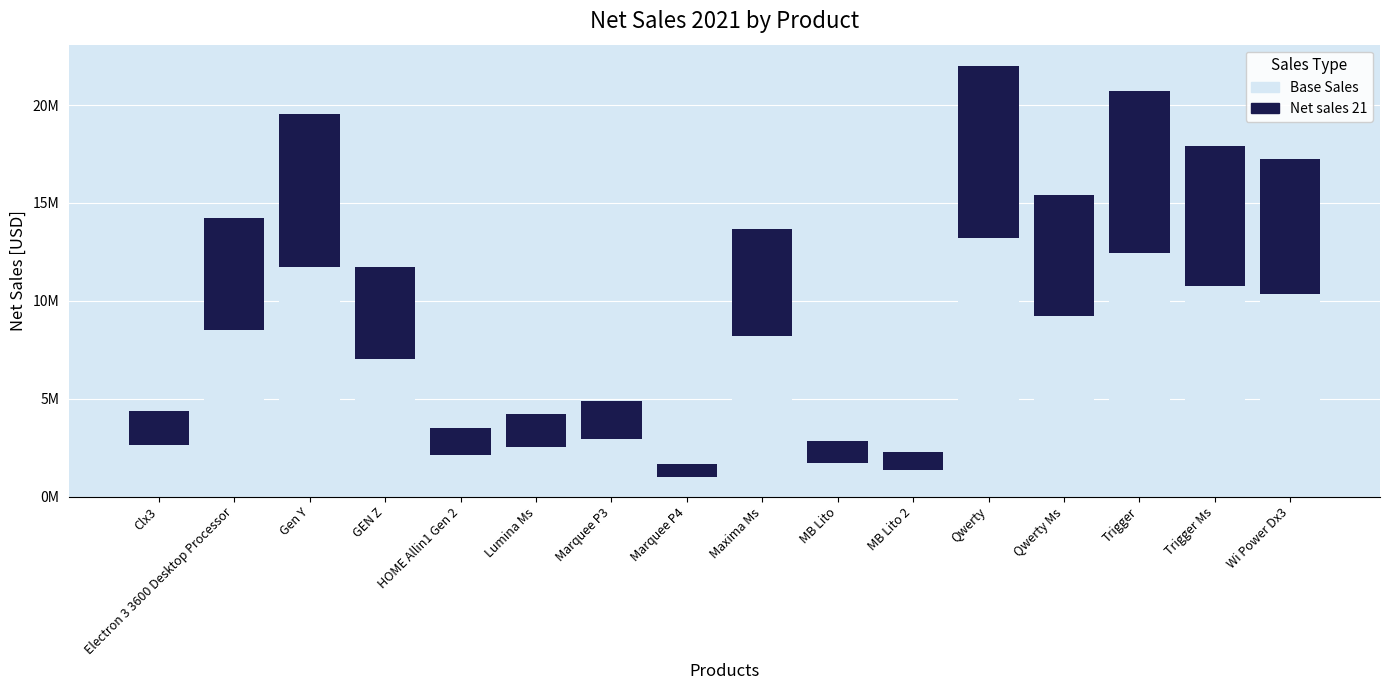

What is the difference between the Net sales 21 values at Wi Power Dx3 and Trigger?

1395939.2